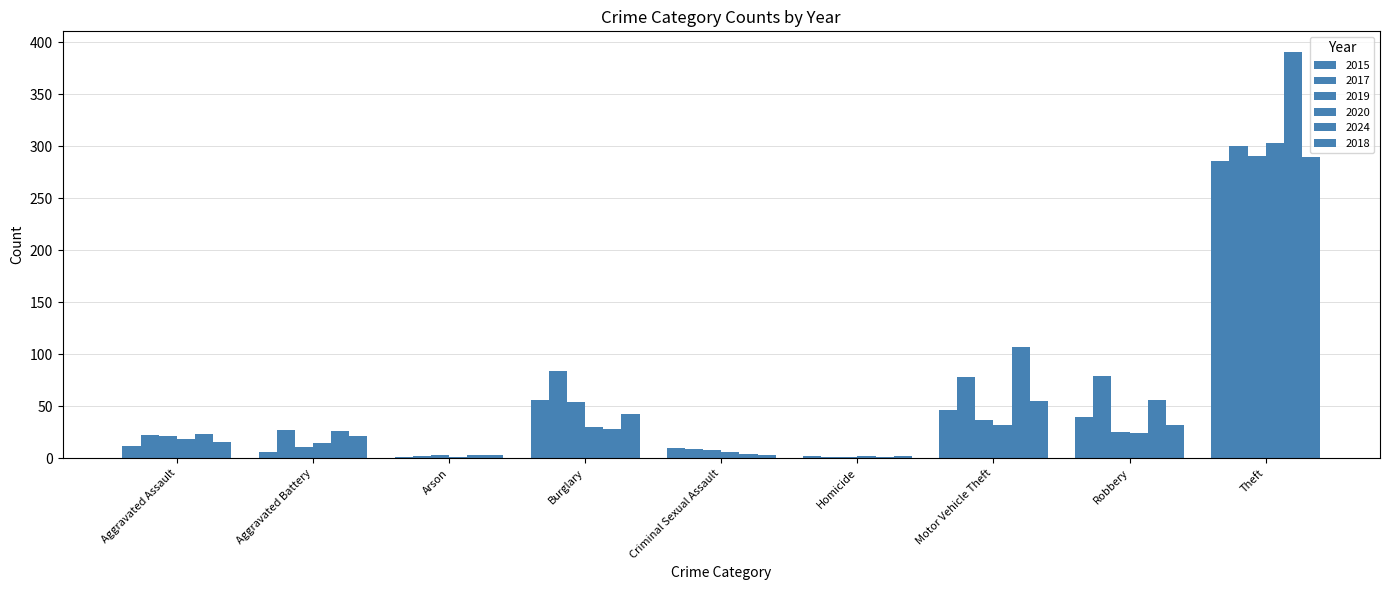

Rank the categories by 2020 value from highest to lowest.

Theft, Motor Vehicle Theft, Burglary, Robbery, Aggravated Assault, Aggravated Battery, Criminal Sexual Assault, Homicide, Arson